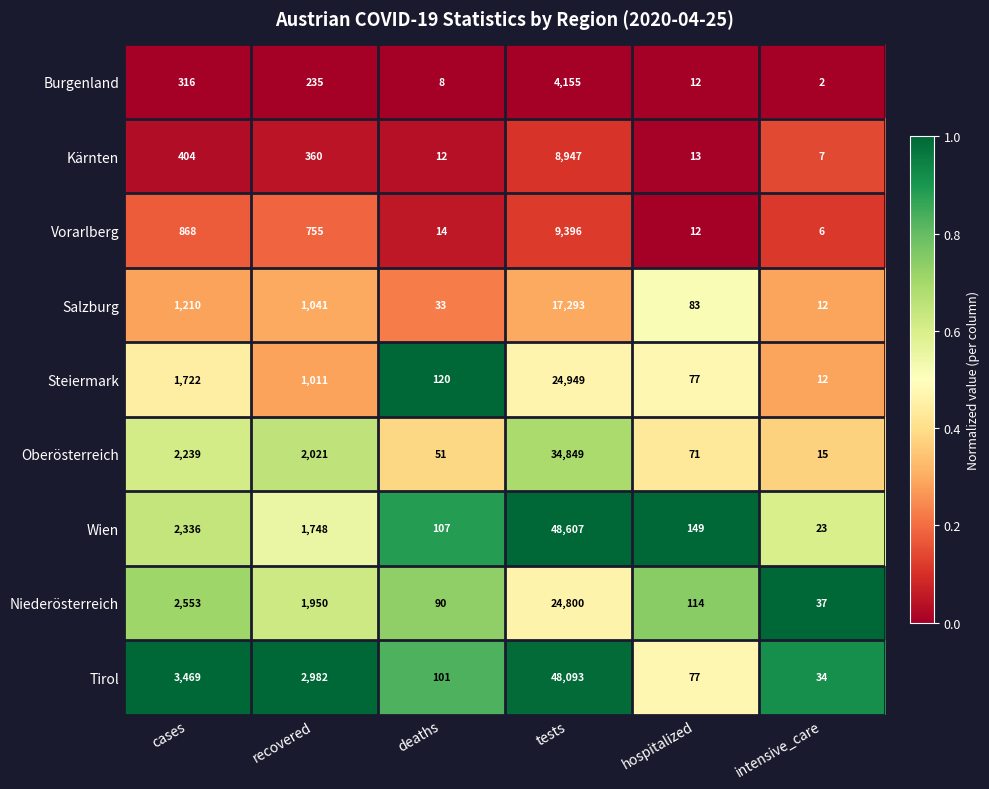

What is the difference between the highest and lowest values at cases?

3153